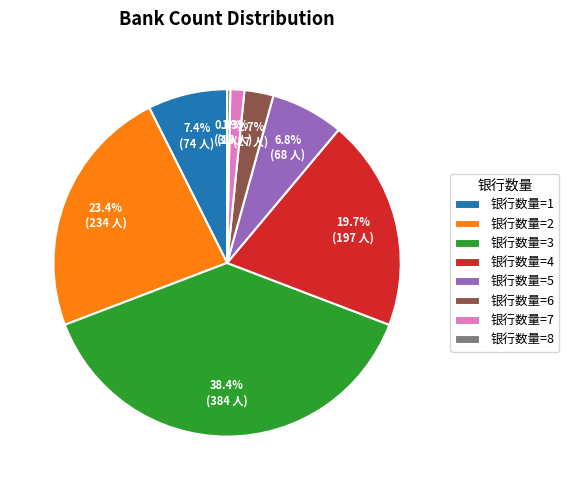

Does 银行数量=5 account for over 50% of the chart?

No